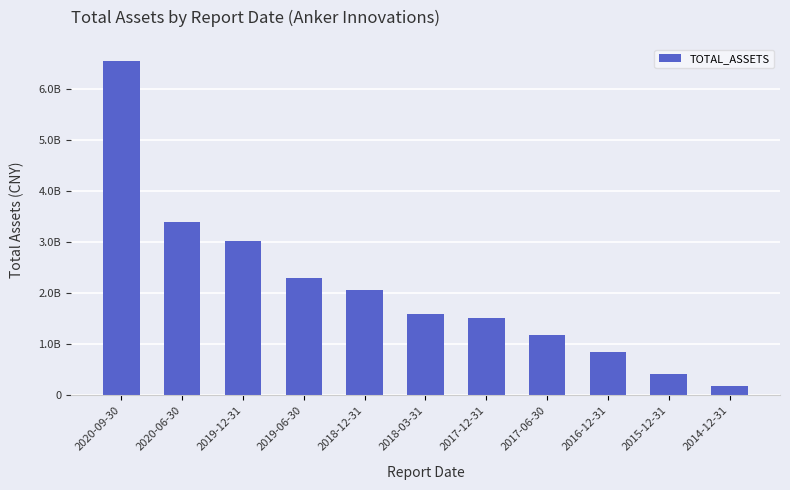

Does the chart contain any negative values?

No